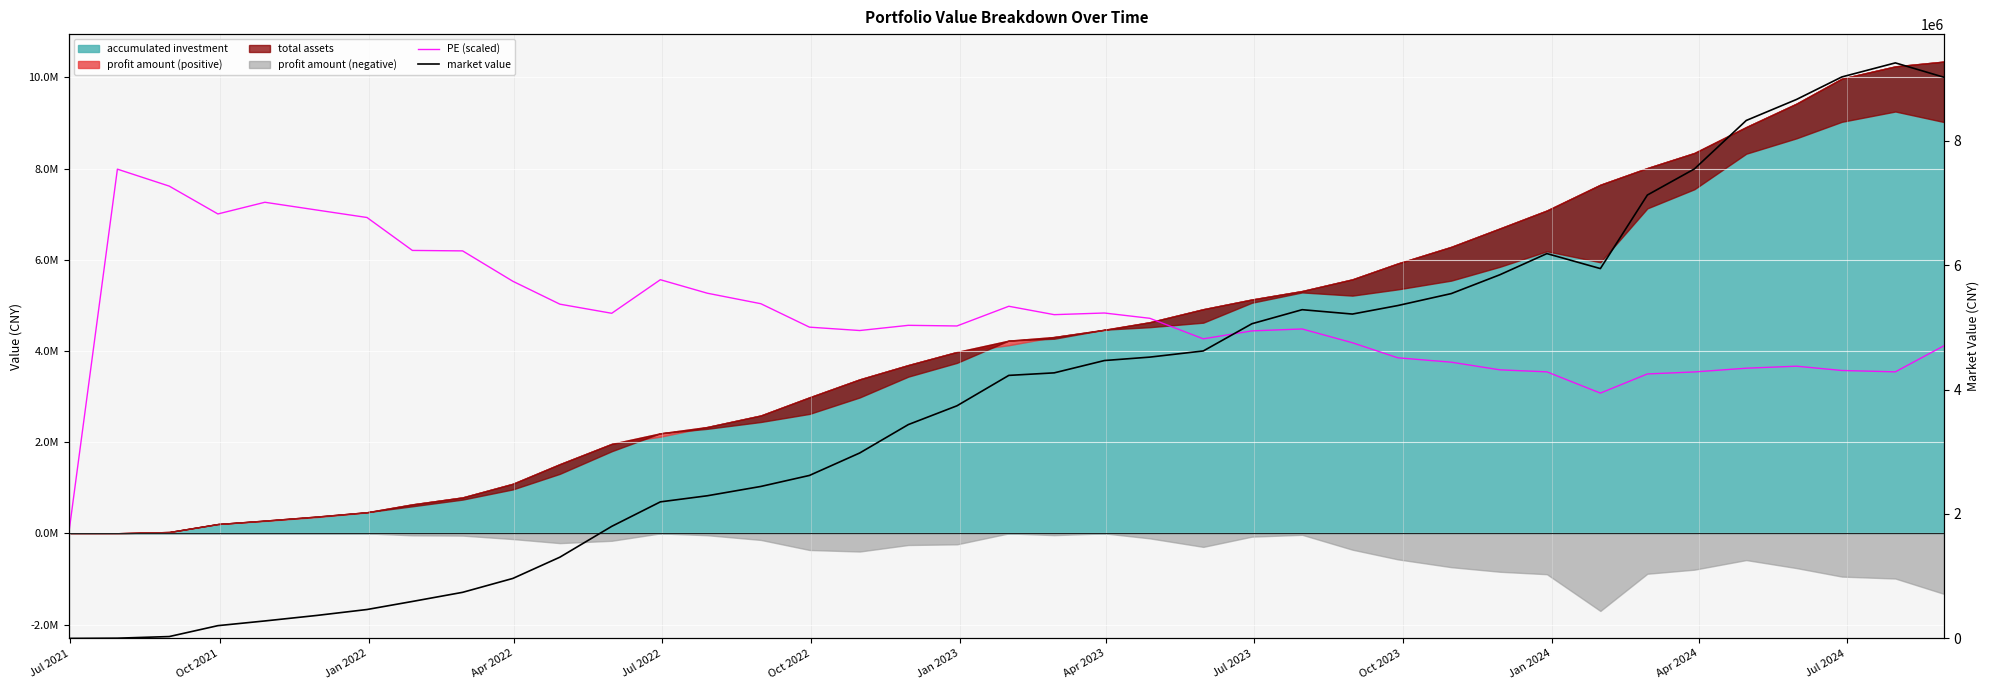

Which series ends up on top after the final intersection of market value and PE (scaled)?

market value